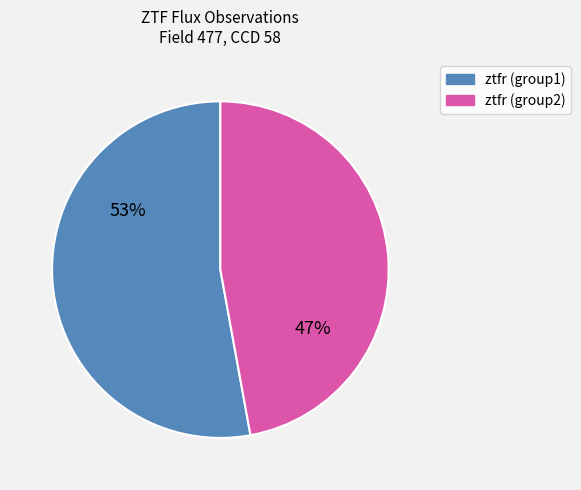

To the nearest percent, what is the average slice percentage?

50%